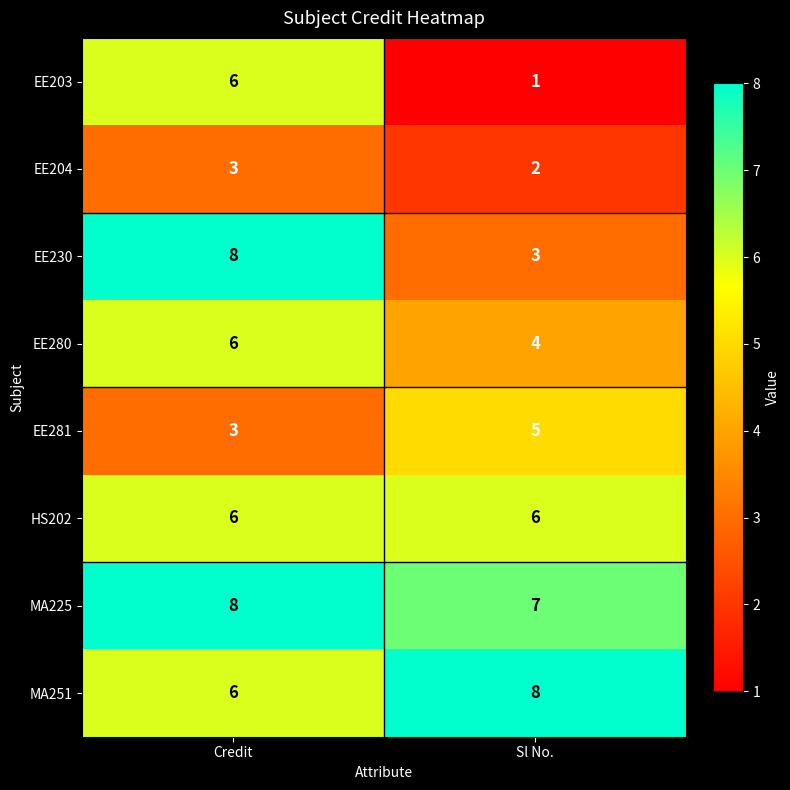

What is the sum of all EE203 values?

7